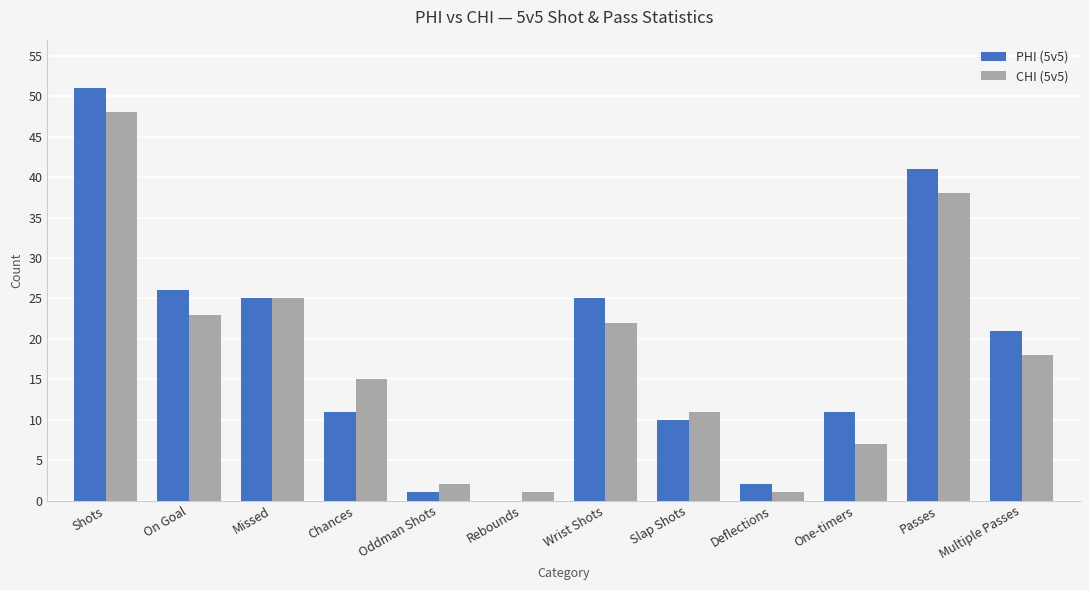

What is the approximate value of PHI (5v5) at Shots, to the nearest 5?

50